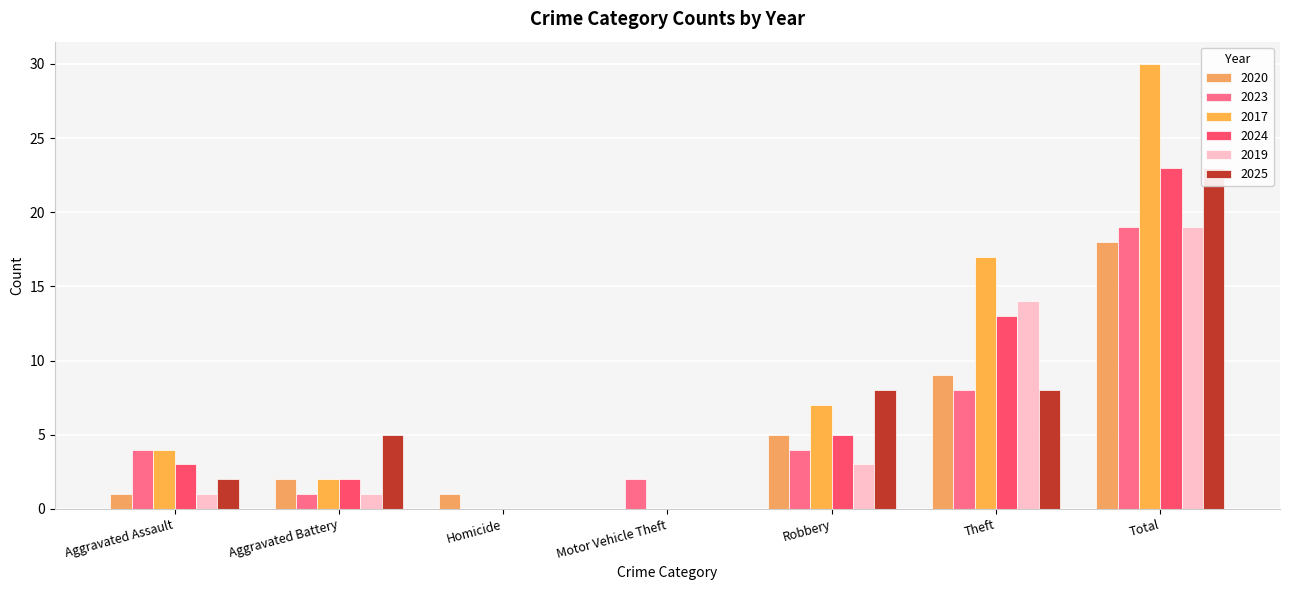

Reading left to right, list all the values displayed in this chart.

2020: Aggravated Assault=1	Aggravated Battery=2	Homicide=1	Motor Vehicle Theft=0	Robbery=5	Theft=9	Total=18
2023: Aggravated Assault=4	Aggravated Battery=1	Homicide=0	Motor Vehicle Theft=2	Robbery=4	Theft=8	Total=19
2017: Aggravated Assault=4	Aggravated Battery=2	Homicide=0	Motor Vehicle Theft=0	Robbery=7	Theft=17	Total=30
2024: Aggravated Assault=3	Aggravated Battery=2	Homicide=0	Motor Vehicle Theft=0	Robbery=5	Theft=13	Total=23
2019: Aggravated Assault=1	Aggravated Battery=1	Homicide=0	Motor Vehicle Theft=0	Robbery=3	Theft=14	Total=19
2025: Aggravated Assault=2	Aggravated Battery=5	Homicide=0	Motor Vehicle Theft=0	Robbery=8	Theft=8	Total=23